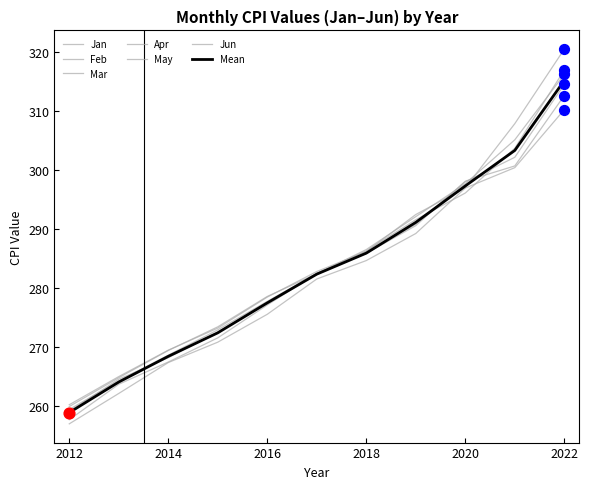

Which series has the largest total across all categories?

Jun